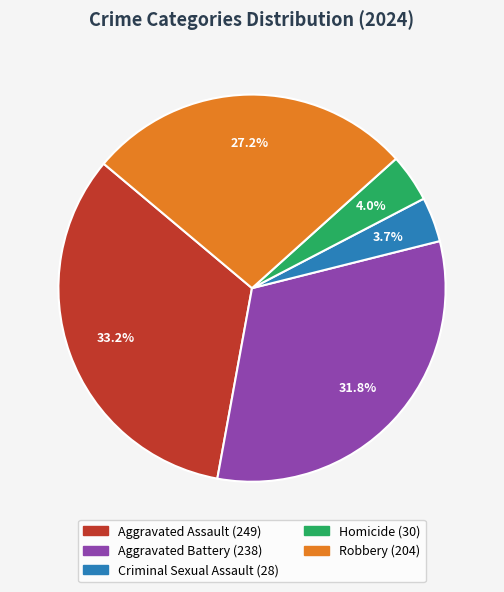

To the nearest percent, what is the average slice percentage?

20%